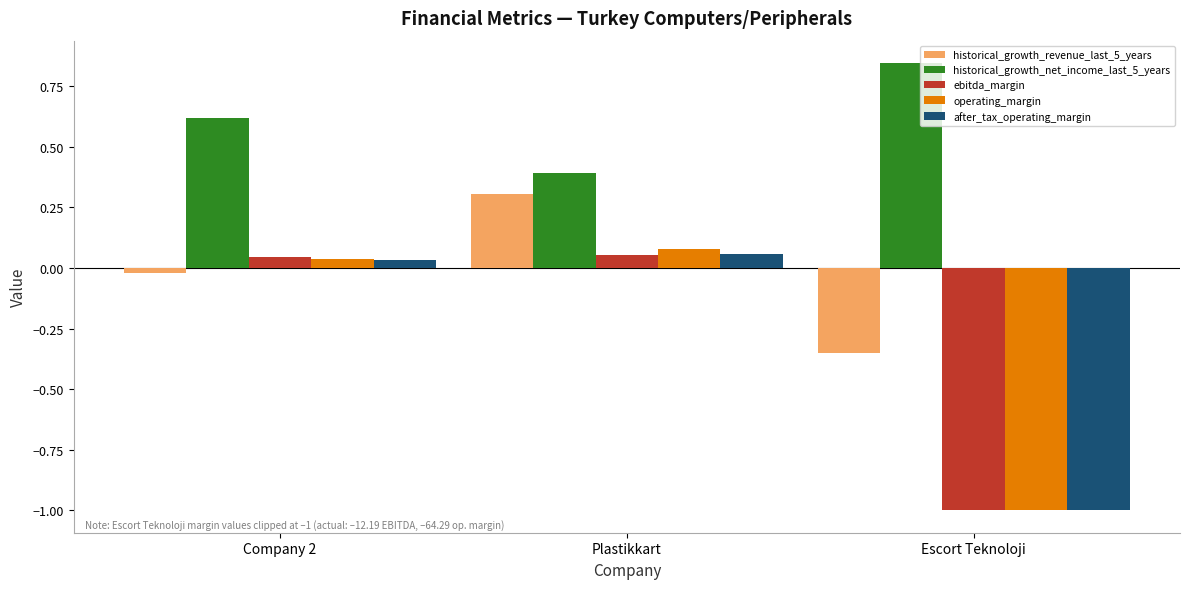

Between Company 2 and Escort Teknoloji, which series saw the biggest shift?

ebitda_margin